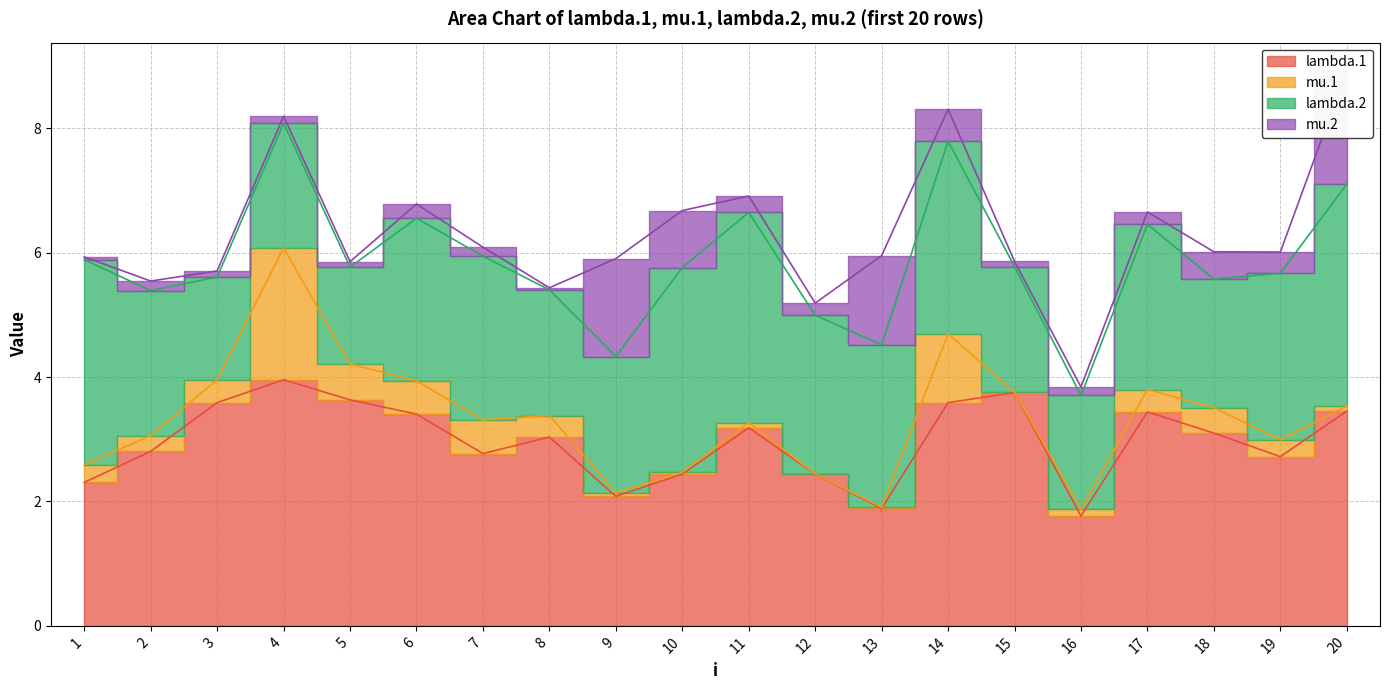

At which category is the sum across all series the highest?

20